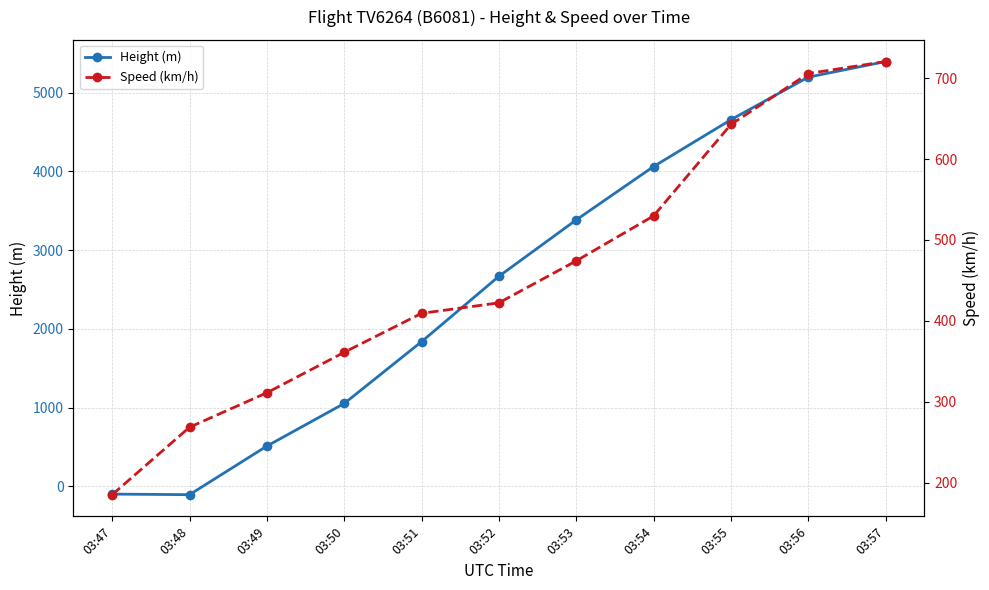

What is the greatest value displayed?

5395.0